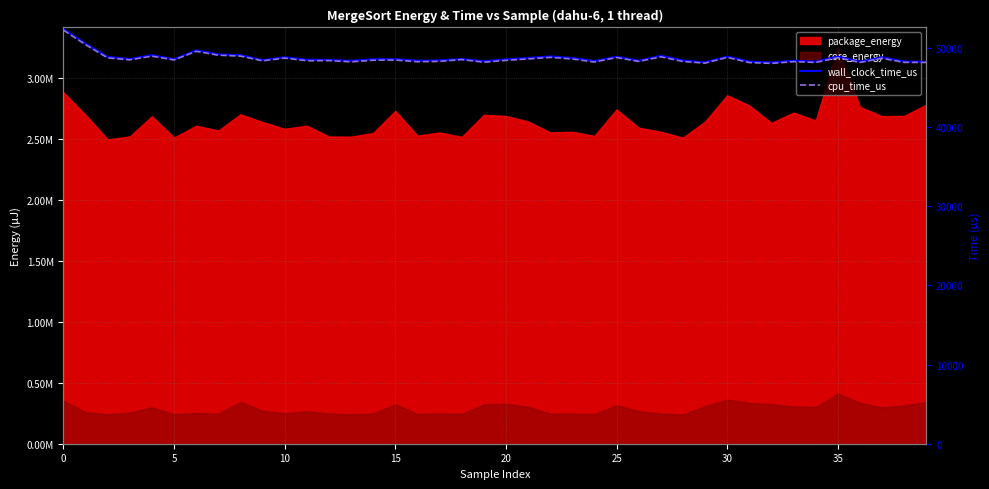

True or false: cpu_time_us and wall_clock_time_us cross at least once.

False